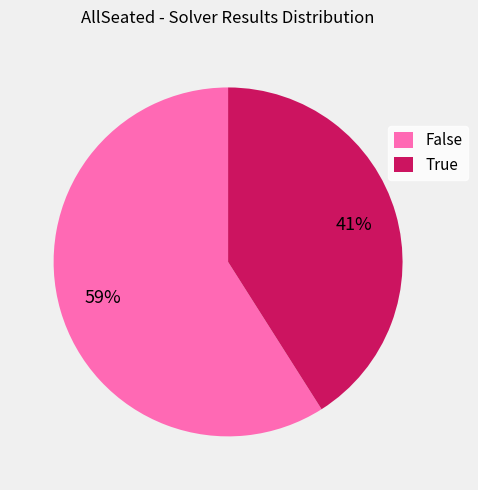

What percentage is the False slice, to the nearest percent?

59%